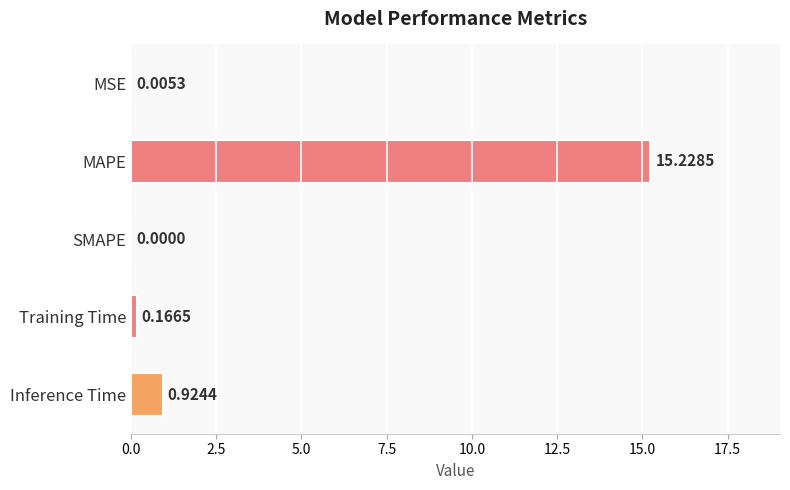

What is the sum of all values?

16.3